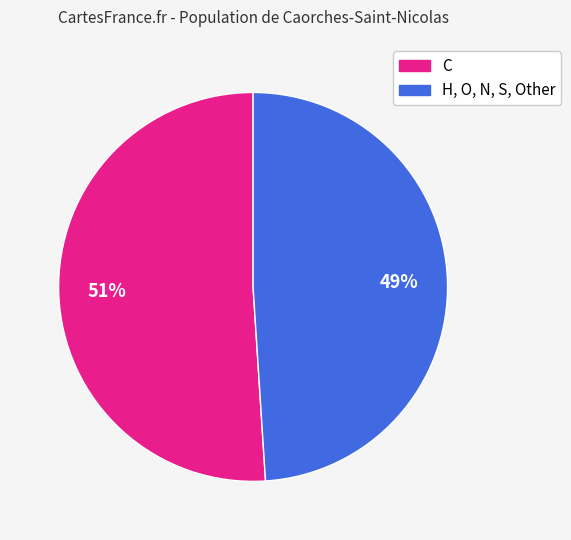

Does any single category account for the majority?

Yes